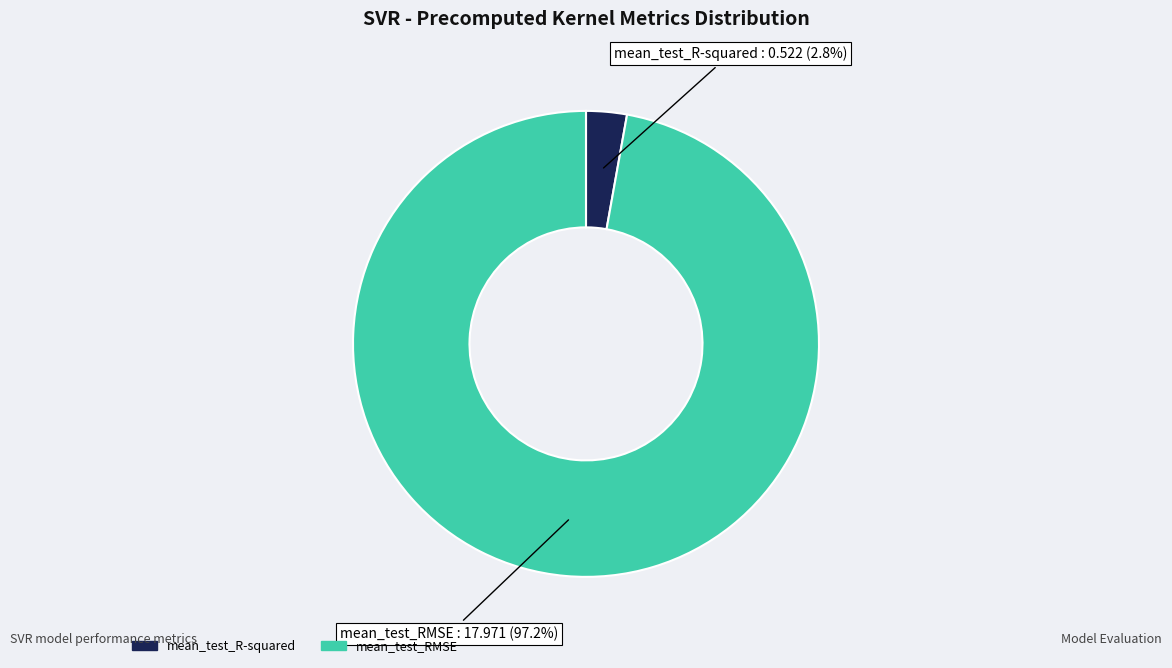

What percentage is NOT represented by mean_test_R-squared?

97.2%